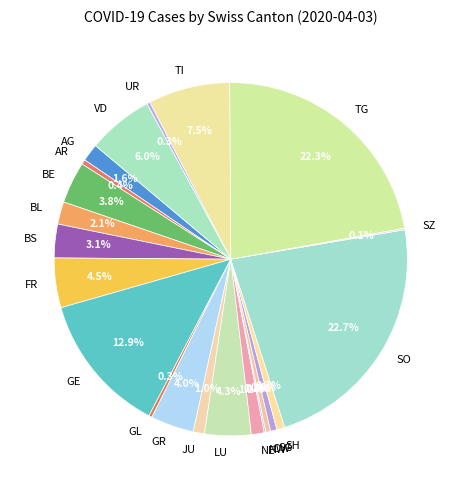

Does GR represent more than half of the total?

No